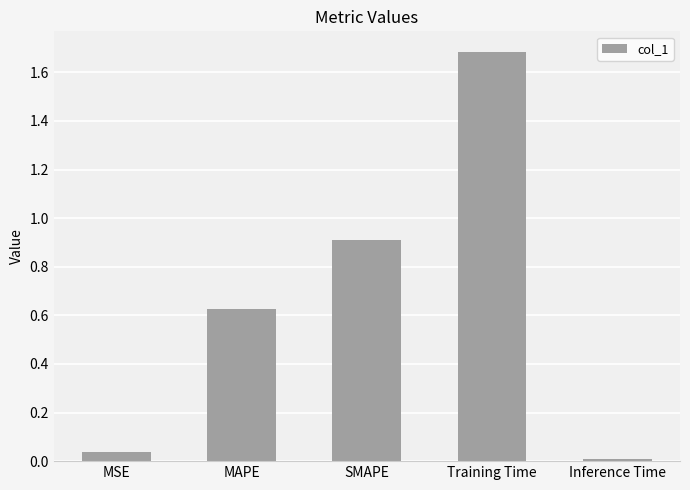

How many bars are there in total?

5